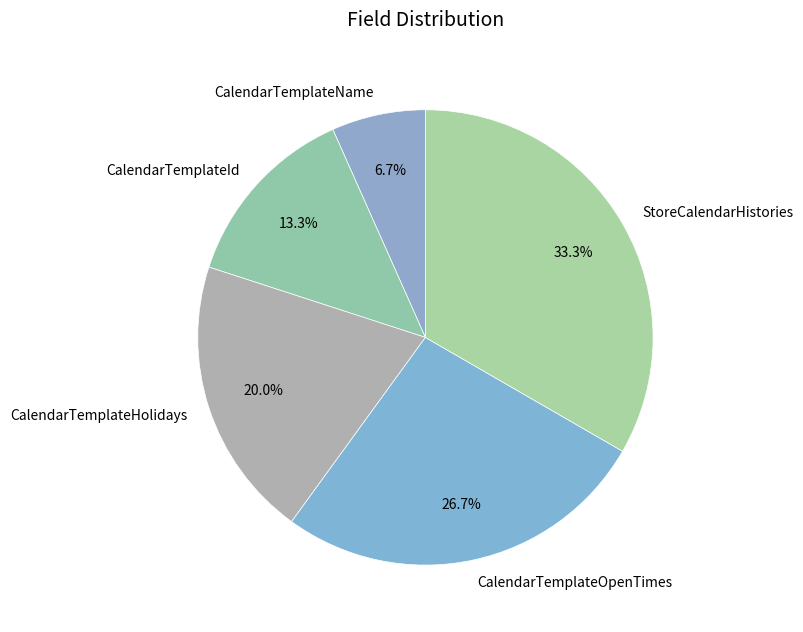

To the nearest percent, what portion does CalendarTemplateOpenTimes represent?

27%